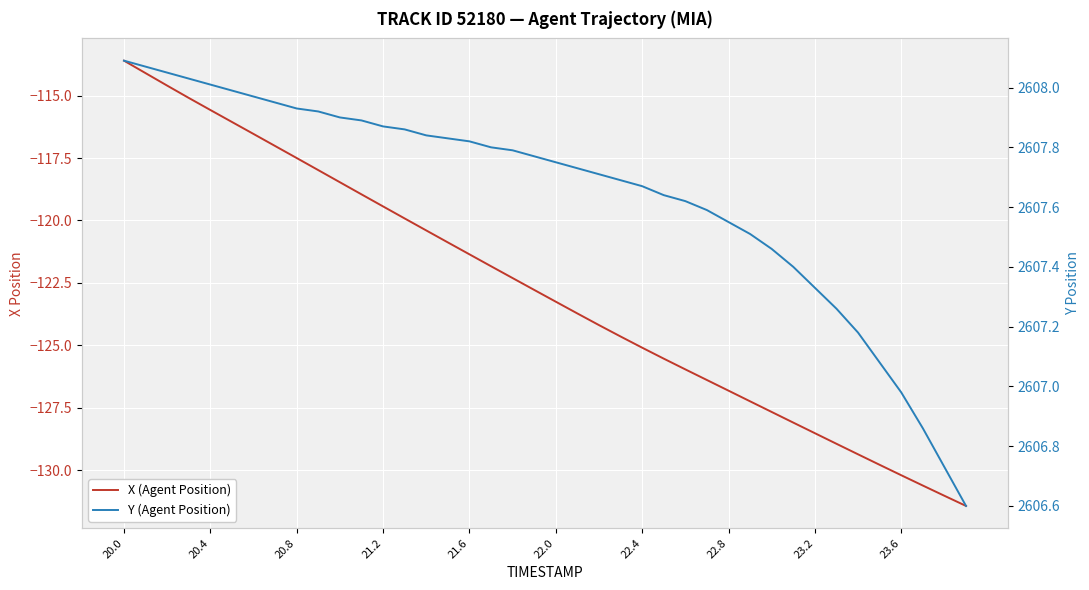

At which category is the sum across all series the highest?

20.0